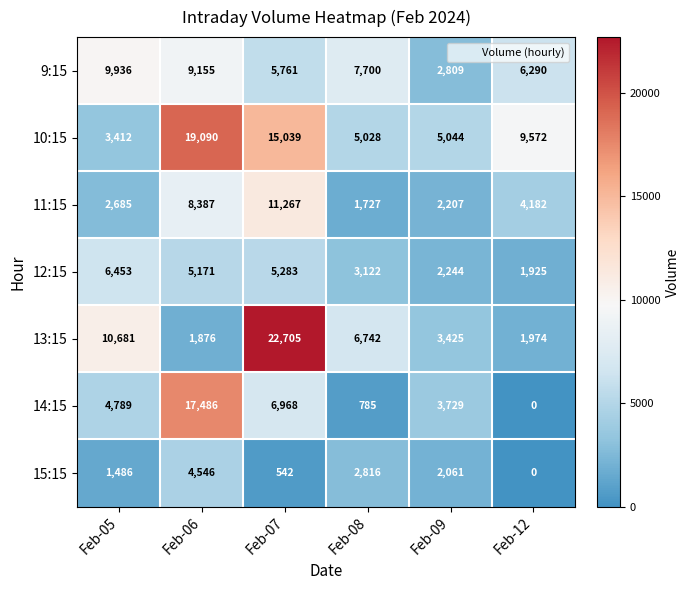

What is the difference between the 15:15 values at Feb-09 and Feb-12?

2061